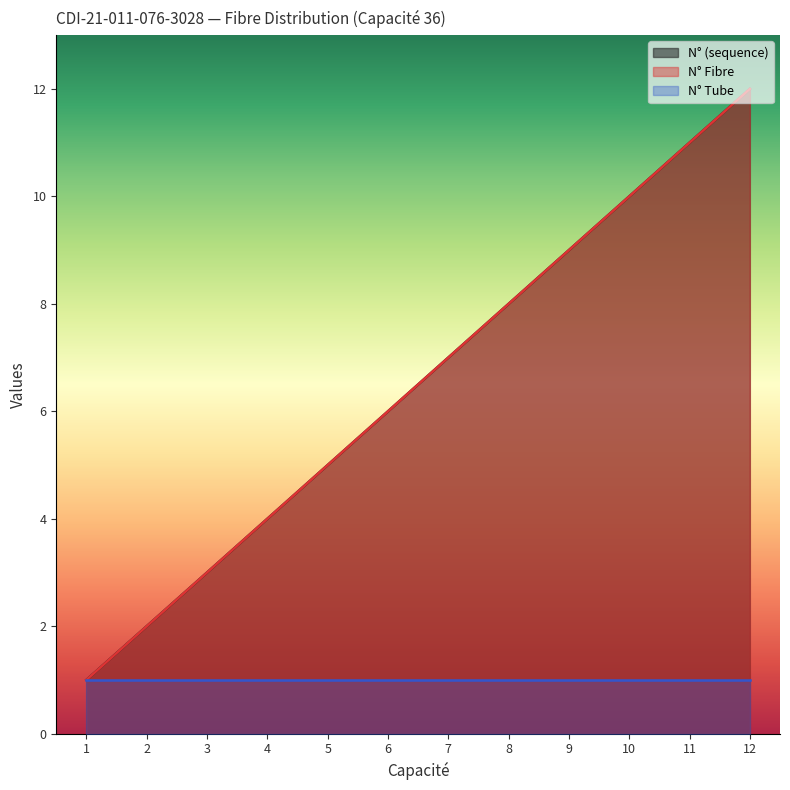

Where does the N° (sequence) series first go above 7?

8